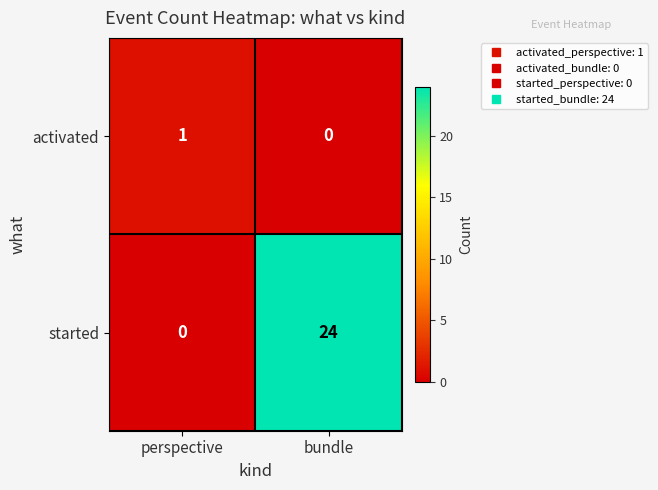

Reading left to right, transcribe all the data shown in this chart.

activated: perspective=1	bundle=0
started: perspective=0	bundle=24